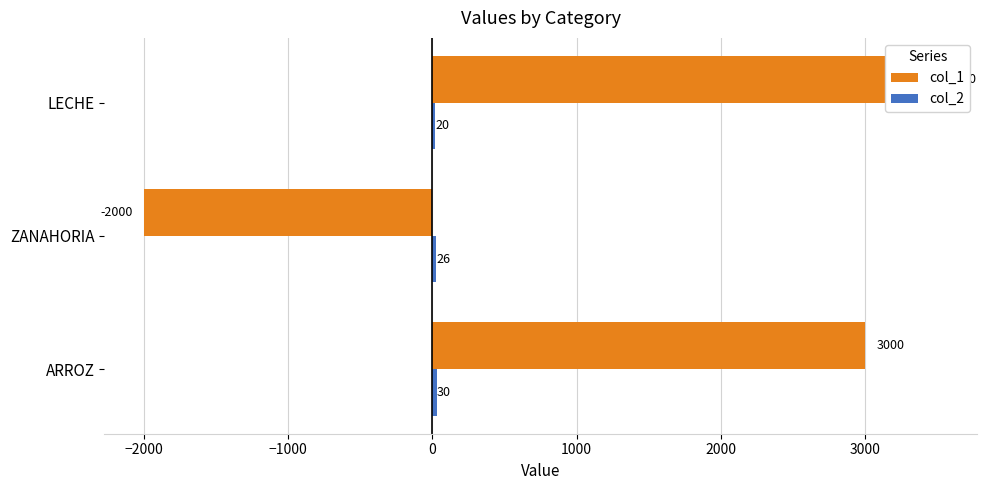

What is the value of the col_1 bar at the 1st from the left?

3000